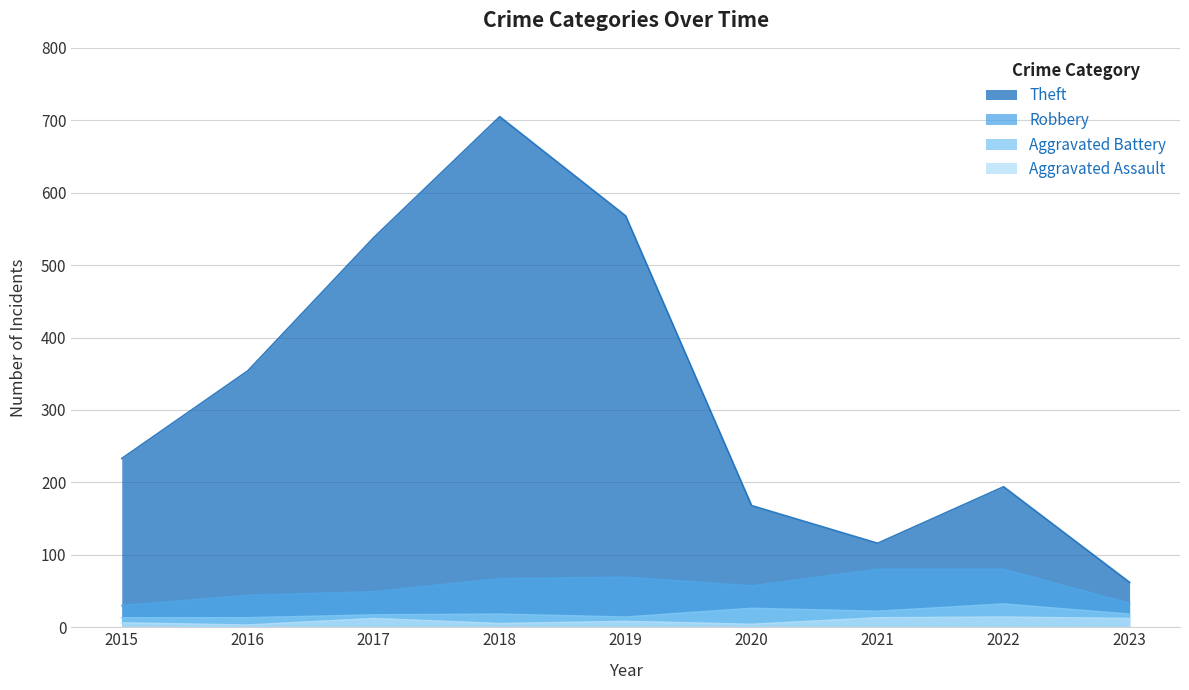

Between 2018 and 2022, which is larger?

2018